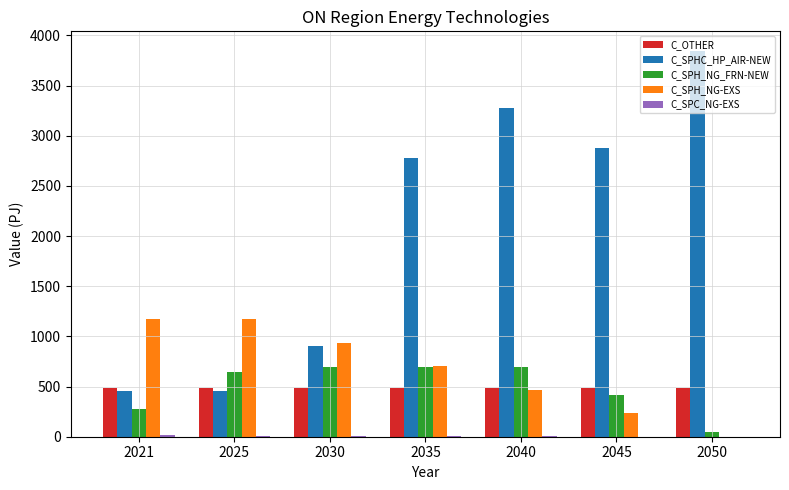

Between 2040 and 2045, which series saw the biggest shift?

C_SPHC_HP_AIR-NEW